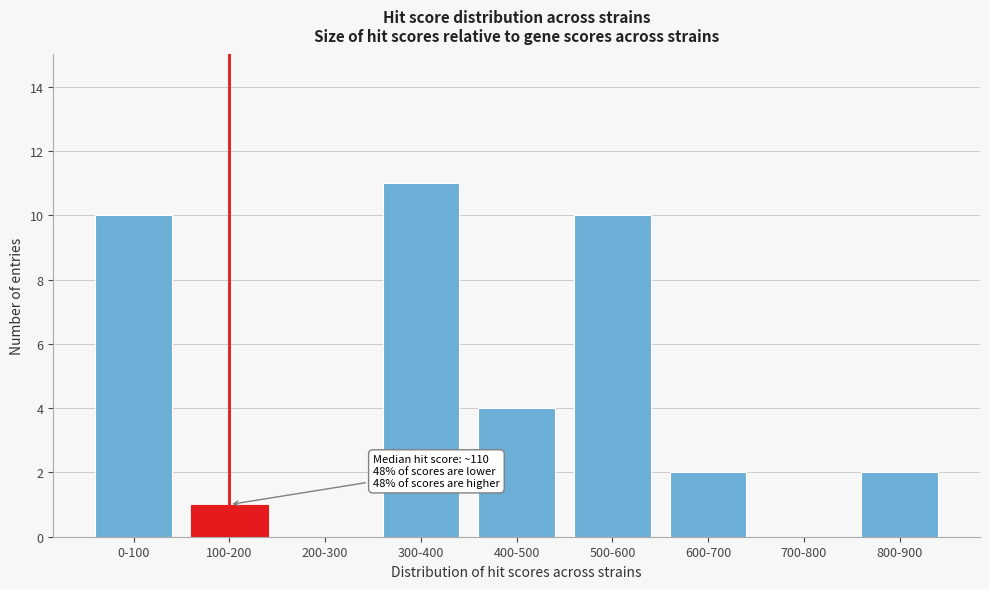

Reading left to right, extract all data points from this chart.

0-100=10	100-200=1	200-300=0	300-400=11	400-500=4	500-600=10	600-700=2	700-800=0	800-900=2